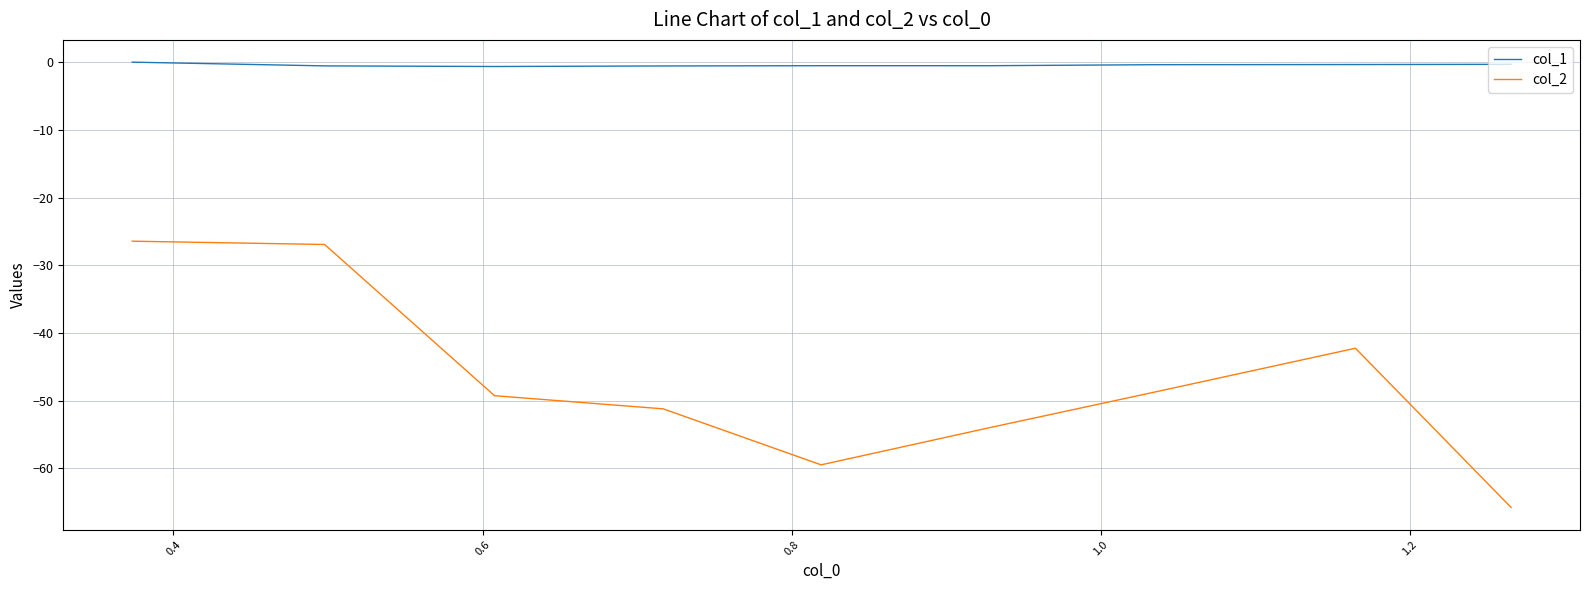

What is the maximum value for col_2?

-26.5